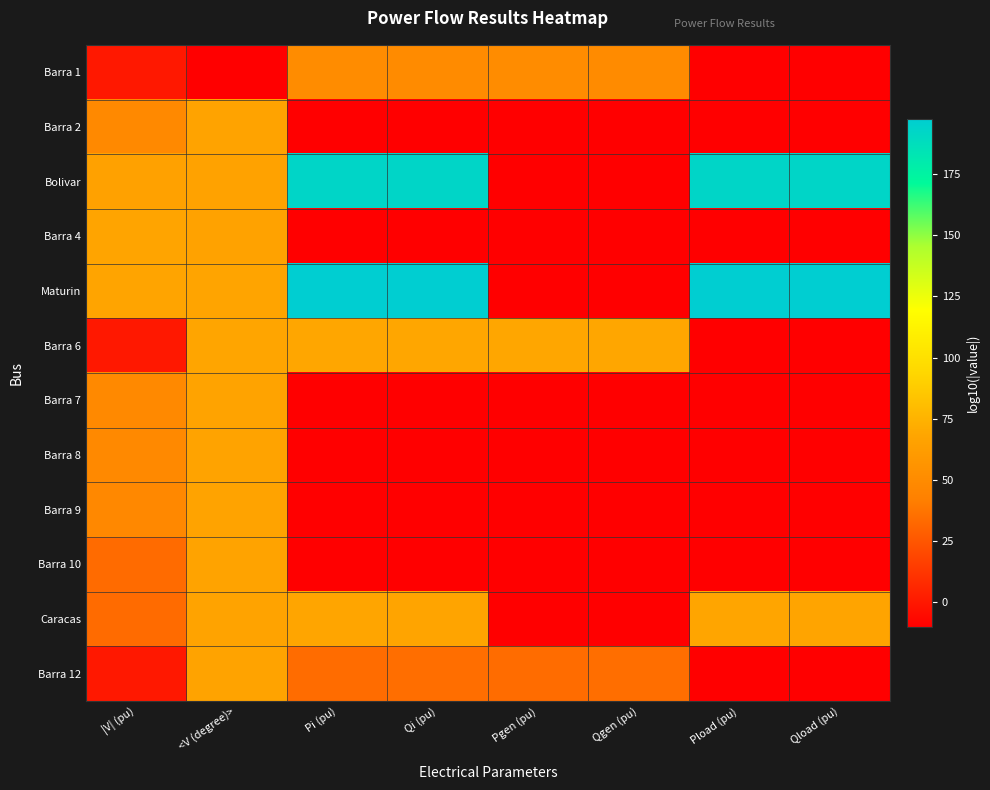

Reading right to left, extract all data points from this chart.

Barra 1: Qload (pu)=-10.0	Pload (pu)=-10.0	Qgen (pu)=50.1	Pgen (pu)=50.5	Qi (pu)=50.1	Pi (pu)=50.5	<V (degree)>=-10.0	|V| (pu)=0.0
Barra 2: Qload (pu)=-10.0	Pload (pu)=-10.0	Qgen (pu)=-10.0	Pgen (pu)=-10.0	Qi (pu)=-10.0	Pi (pu)=-10.0	<V (degree)>=66.9	|V| (pu)=48.9
Bolivar: Qload (pu)=192.6	Pload (pu)=192.8	Qgen (pu)=-10.0	Pgen (pu)=-10.0	Qi (pu)=192.6	Pi (pu)=192.8	<V (degree)>=66.3	|V| (pu)=65.7
Barra 4: Qload (pu)=-10.0	Pload (pu)=-10.0	Qgen (pu)=-10.0	Pgen (pu)=-10.0	Qi (pu)=-10.0	Pi (pu)=-10.0	<V (degree)>=66.2	|V| (pu)=67.7
Maturin: Qload (pu)=197.1	Pload (pu)=197.4	Qgen (pu)=-10.0	Pgen (pu)=-10.0	Qi (pu)=197.1	Pi (pu)=197.4	<V (degree)>=67.4	|V| (pu)=67.3
Barra 6: Qload (pu)=-10.0	Pload (pu)=-10.0	Qgen (pu)=68.3	Pgen (pu)=68.5	Qi (pu)=68.3	Pi (pu)=68.5	<V (degree)>=68.2	|V| (pu)=0.0
Barra 7: Qload (pu)=-10.0	Pload (pu)=-10.0	Qgen (pu)=-10.0	Pgen (pu)=-10.0	Qi (pu)=-10.0	Pi (pu)=-10.0	<V (degree)>=66.9	|V| (pu)=48.7
Barra 8: Qload (pu)=-10.0	Pload (pu)=-10.0	Qgen (pu)=-10.0	Pgen (pu)=-10.0	Qi (pu)=-10.0	Pi (pu)=-10.0	<V (degree)>=66.9	|V| (pu)=48.6
Barra 9: Qload (pu)=-10.0	Pload (pu)=-10.0	Qgen (pu)=-10.0	Pgen (pu)=-10.0	Qi (pu)=-10.0	Pi (pu)=-10.0	<V (degree)>=66.9	|V| (pu)=48.3
Barra 10: Qload (pu)=-10.0	Pload (pu)=-10.0	Qgen (pu)=-10.0	Pgen (pu)=-10.0	Qi (pu)=-10.0	Pi (pu)=-10.0	<V (degree)>=66.9	|V| (pu)=33.6
Caracas: Qload (pu)=67.5	Pload (pu)=67.8	Qgen (pu)=-10.0	Pgen (pu)=-10.0	Qi (pu)=67.5	Pi (pu)=67.8	<V (degree)>=66.9	|V| (pu)=33.6
Barra 12: Qload (pu)=-10.0	Pload (pu)=-10.0	Qgen (pu)=34.7	Pgen (pu)=34.1	Qi (pu)=34.7	Pi (pu)=34.1	<V (degree)>=66.9	|V| (pu)=0.0